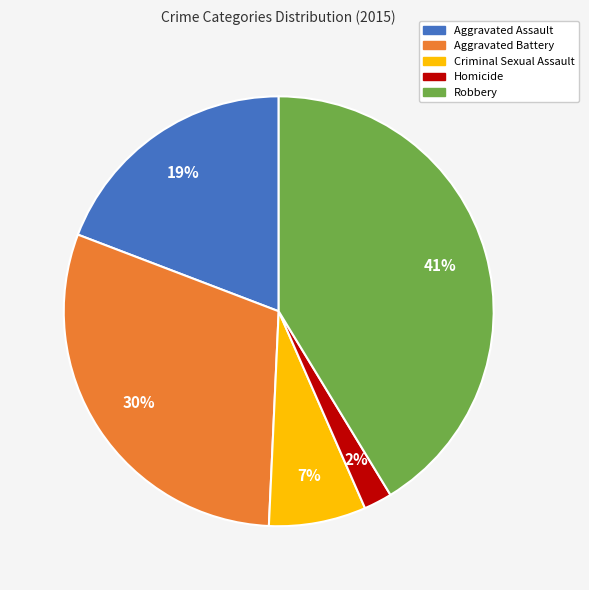

To the nearest percent, what is the difference between the largest and smallest slice percentages?

39%